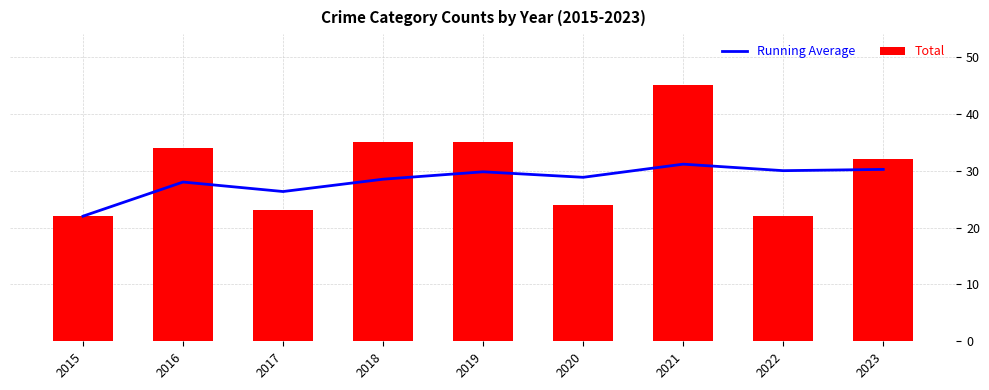

At how many categories does at least one series exceed 37?

1